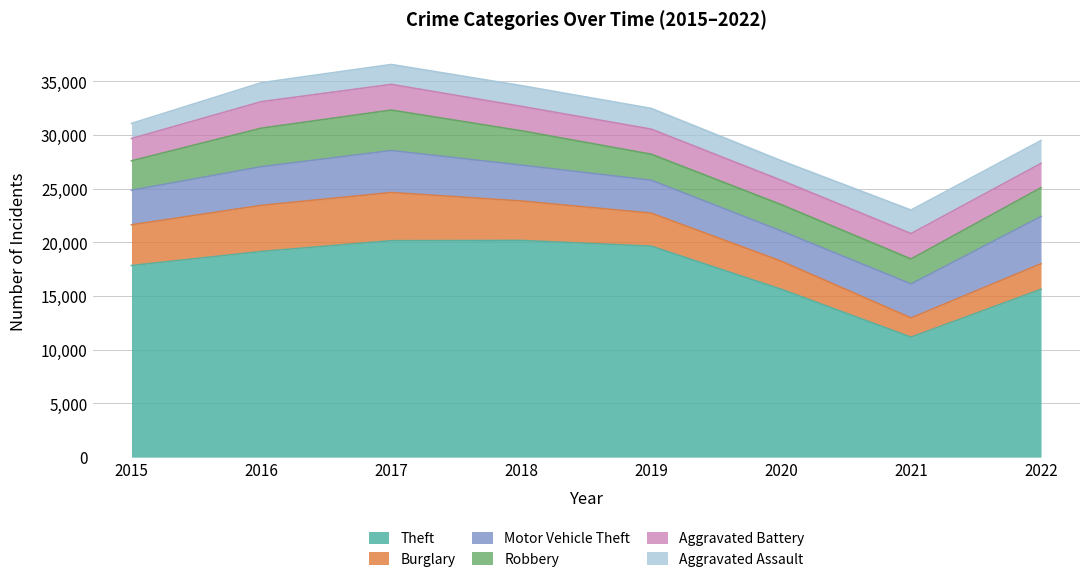

What is the value of the Burglary point at the 4th from the left?

3674